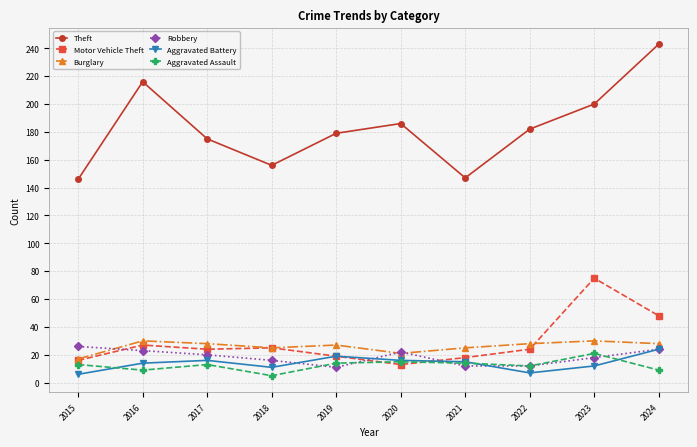

True or false: Theft has more than 2 interior local peaks.

False